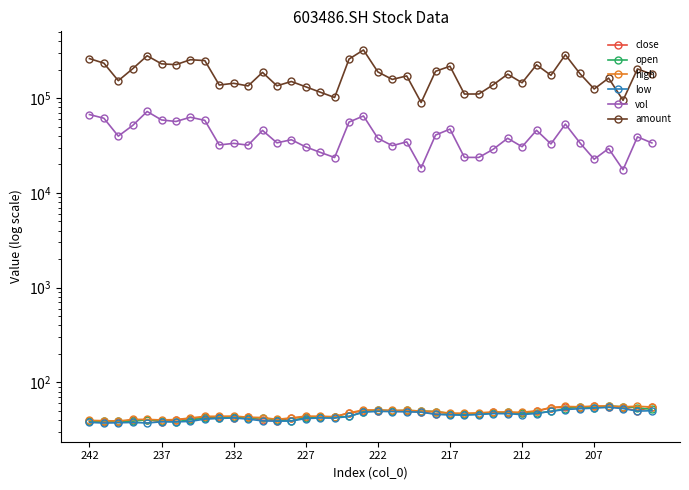

How many interior local valleys does the close series have?

9